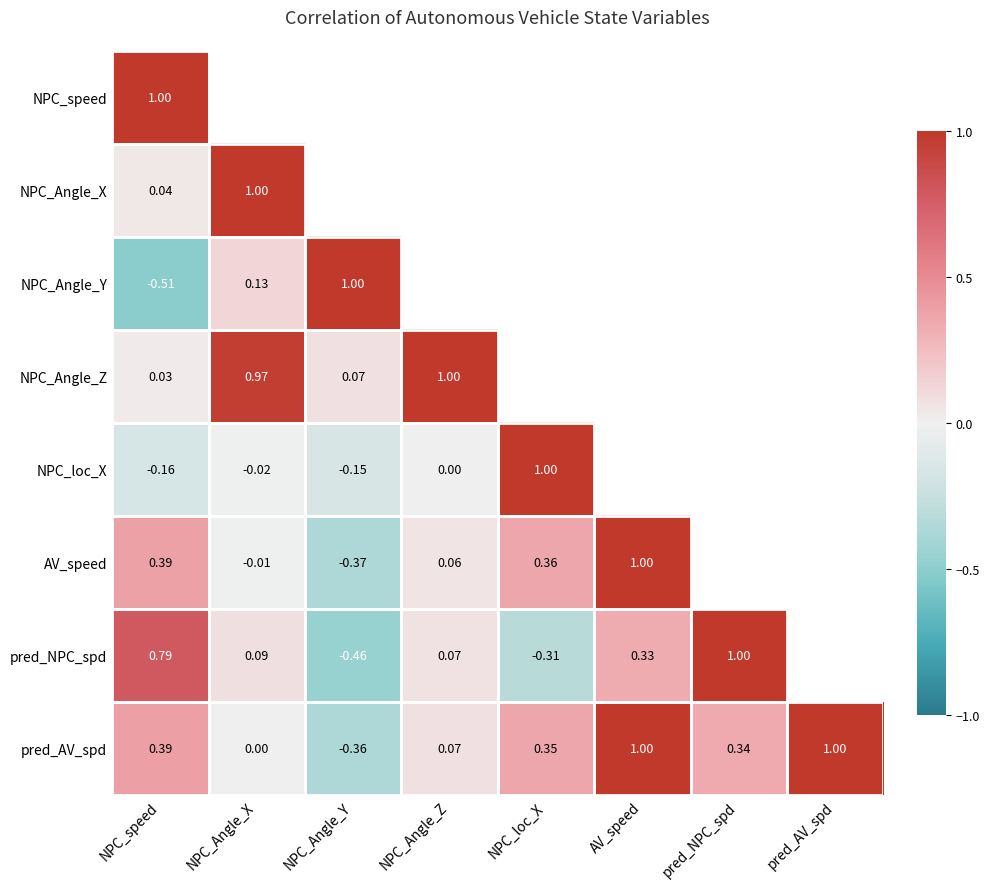

True or false: pred_AV_spd has a value of 1.0 at AV_speed.

True